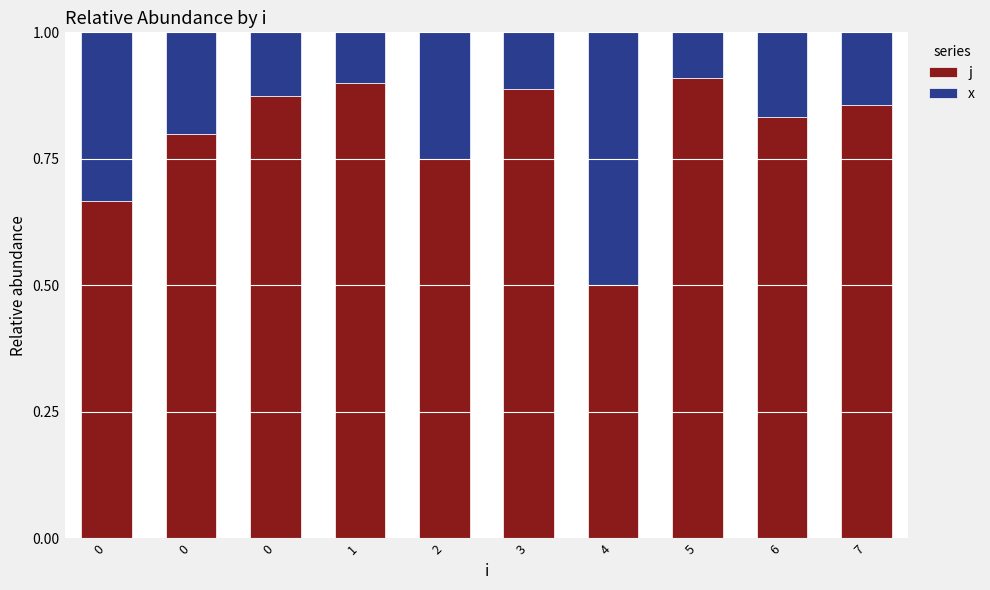

What is the sum of all j values?

8.0